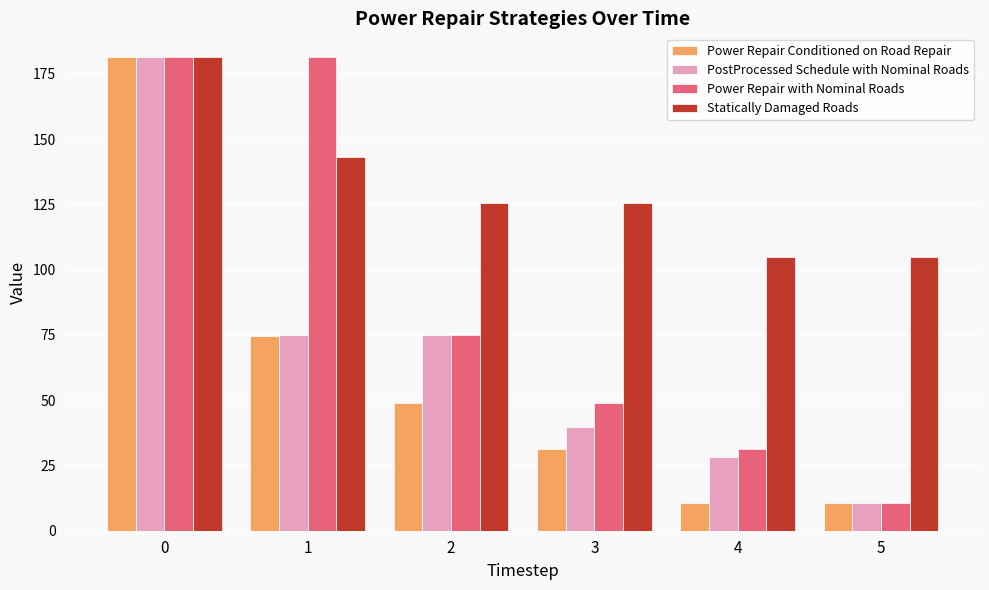

What is the sum of the Power Repair with Nominal Roads values at 0 and 5?

192.1